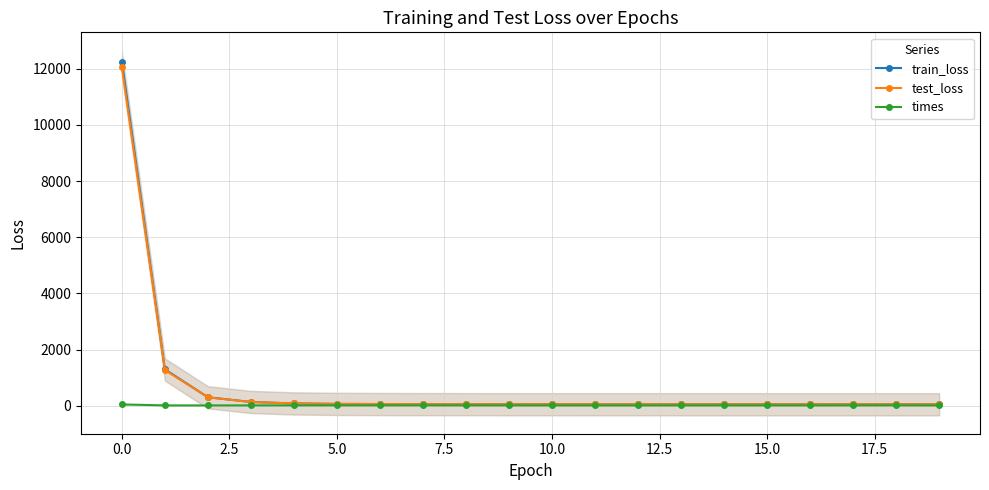

The test_loss series shows 19208.2 at 0.0. True or false?

False